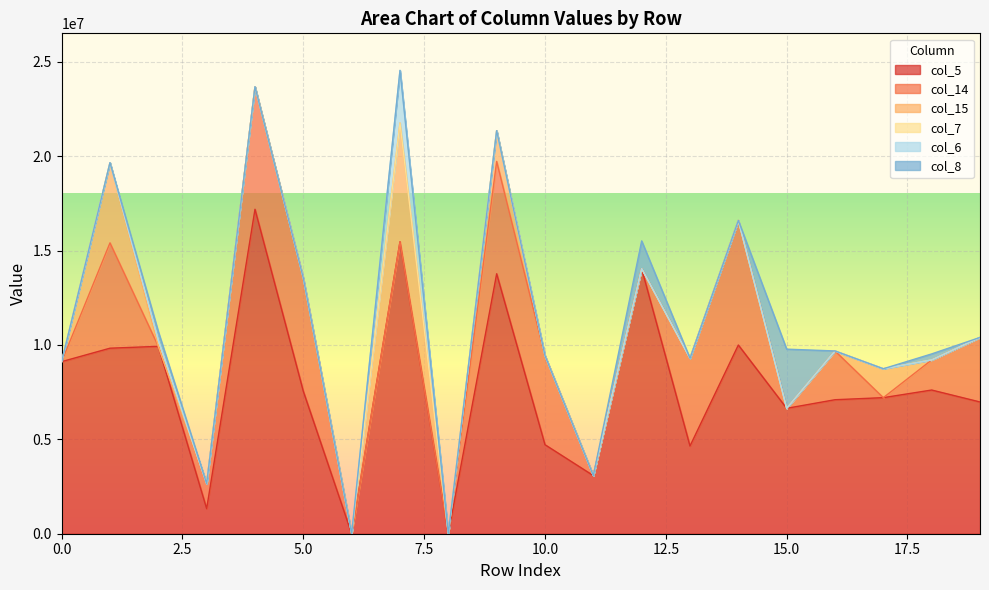

What is the value of the col_15 point at the 10th from the left?

1629816